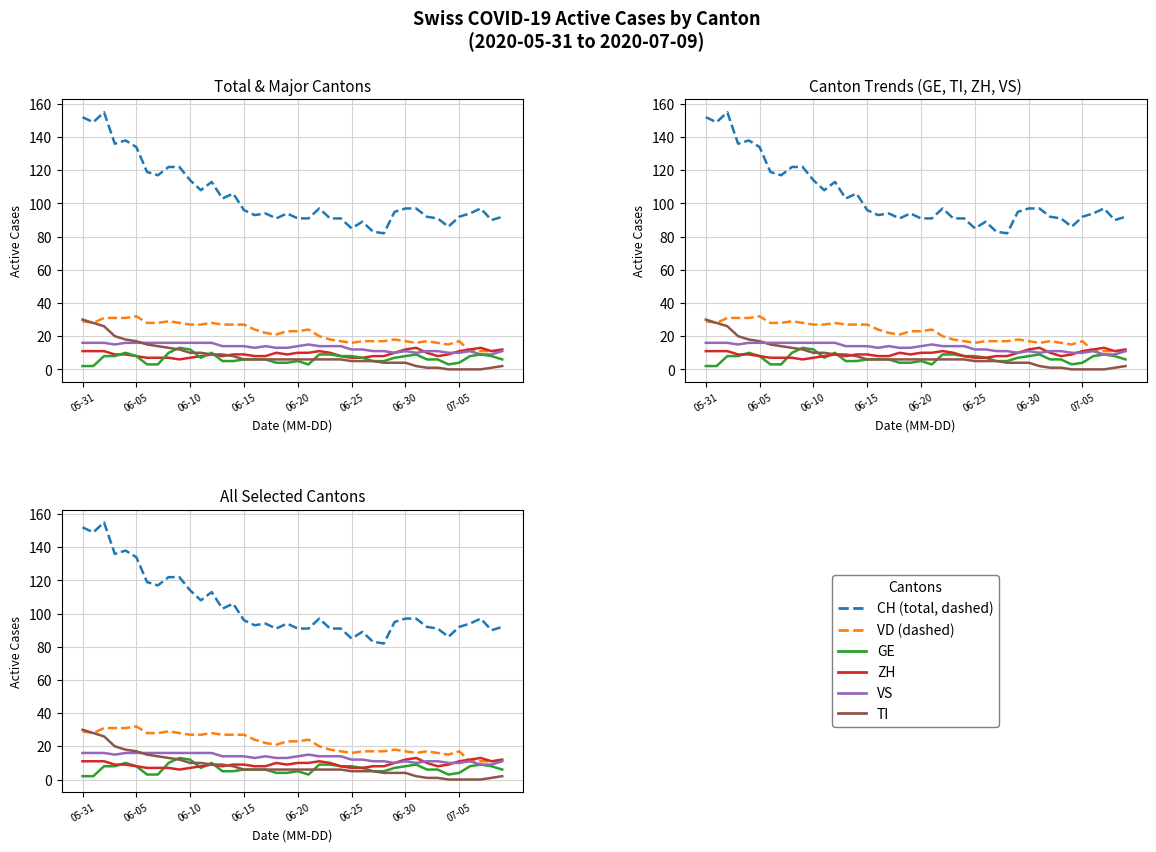

At which label is ZH closest to 9?

2020-06-14